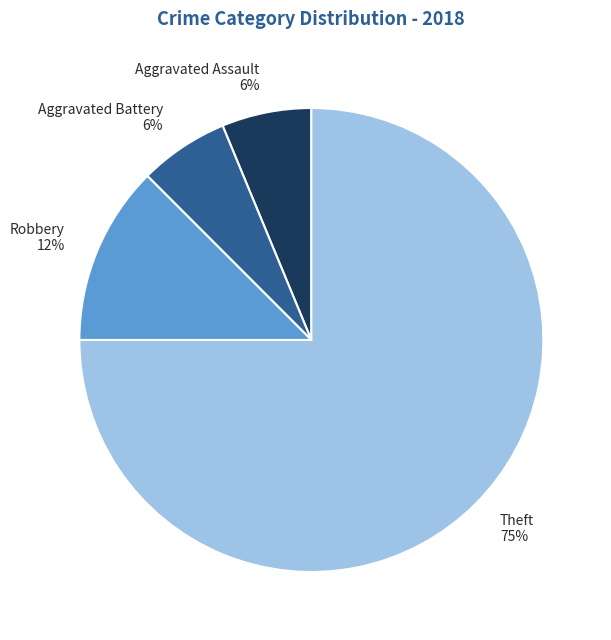

True or false: Robbery accounts for 21% of the total.

False